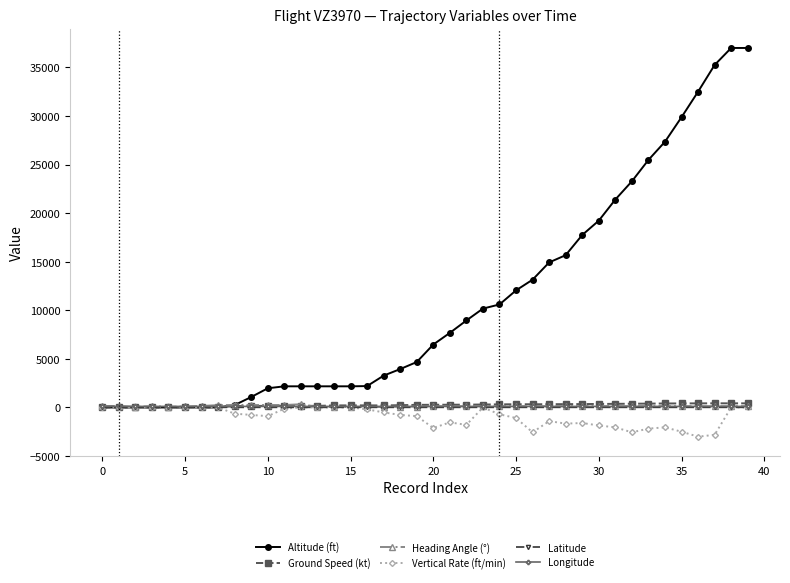

What are all the series names shown in the legend?

Altitude (ft), Ground Speed (kt), Heading Angle (°), Vertical Rate (ft/min), Latitude, Longitude